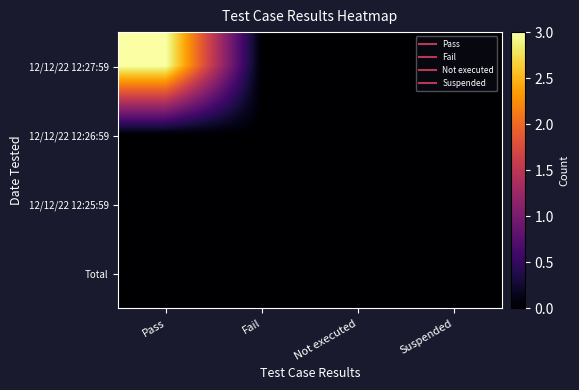

At which category is the sum across all series the highest?

Pass